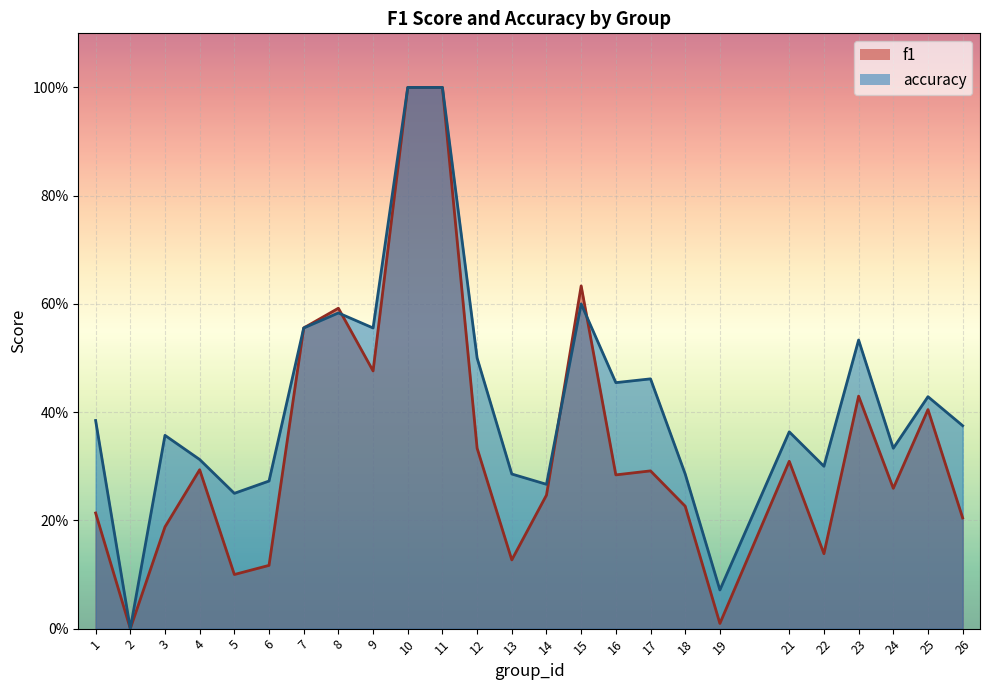

At which category is the sum across all series the highest?

10